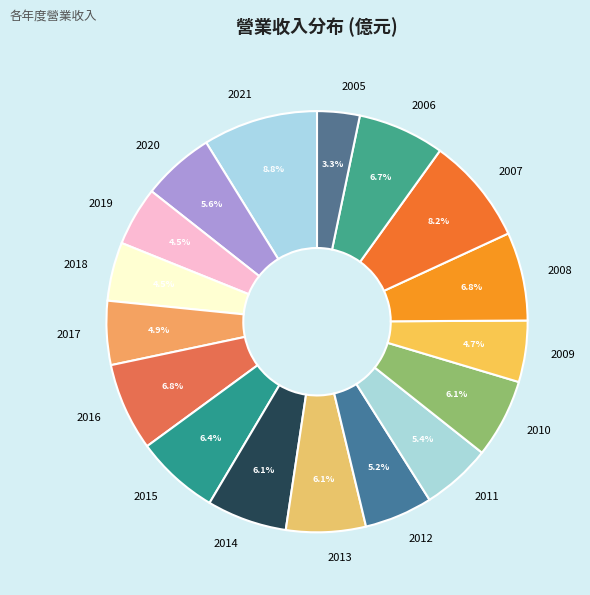

Which has a higher value, 2008 or 2021?

2021